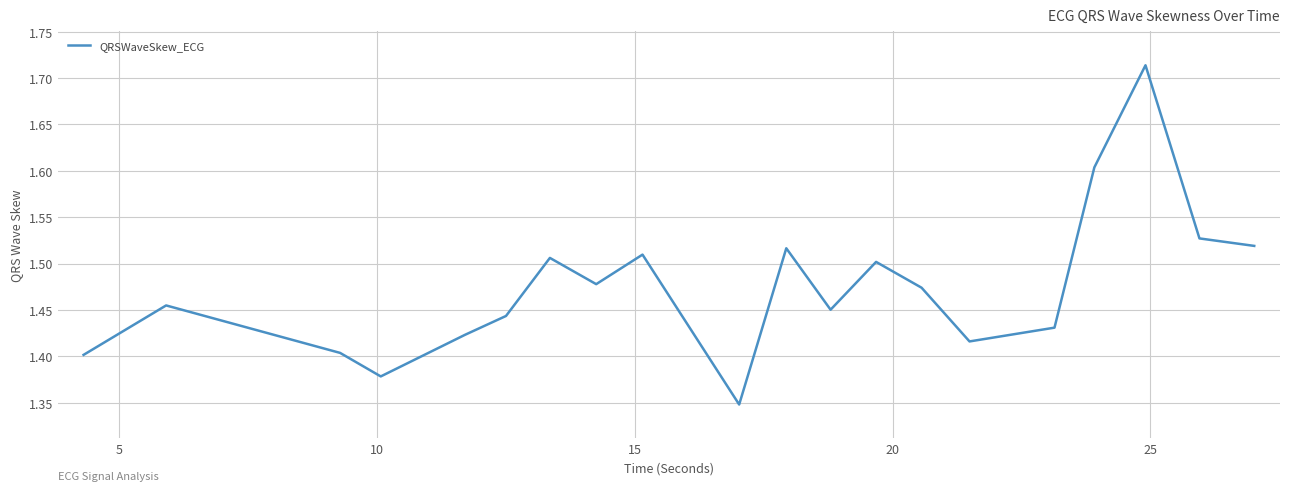

What is the difference between the maximum and minimum values?

0.4